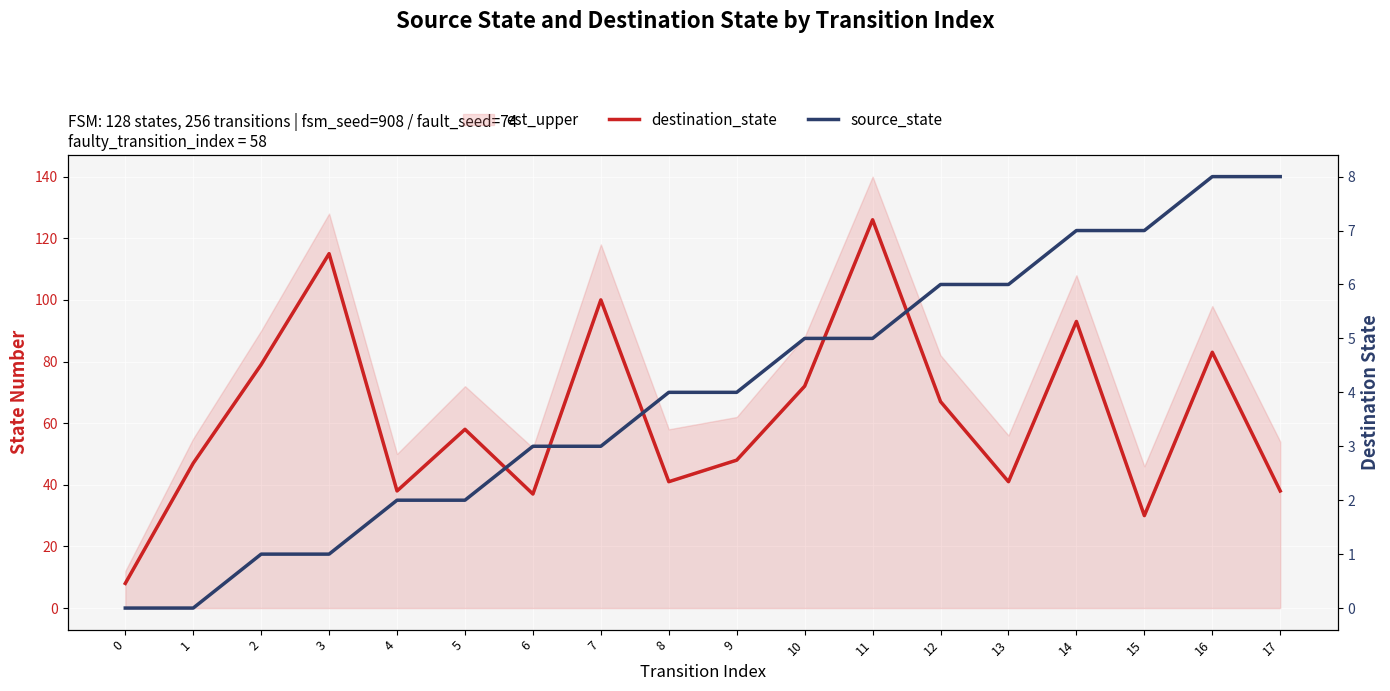

What is the difference between the maximum and minimum values in the source_state series?

8